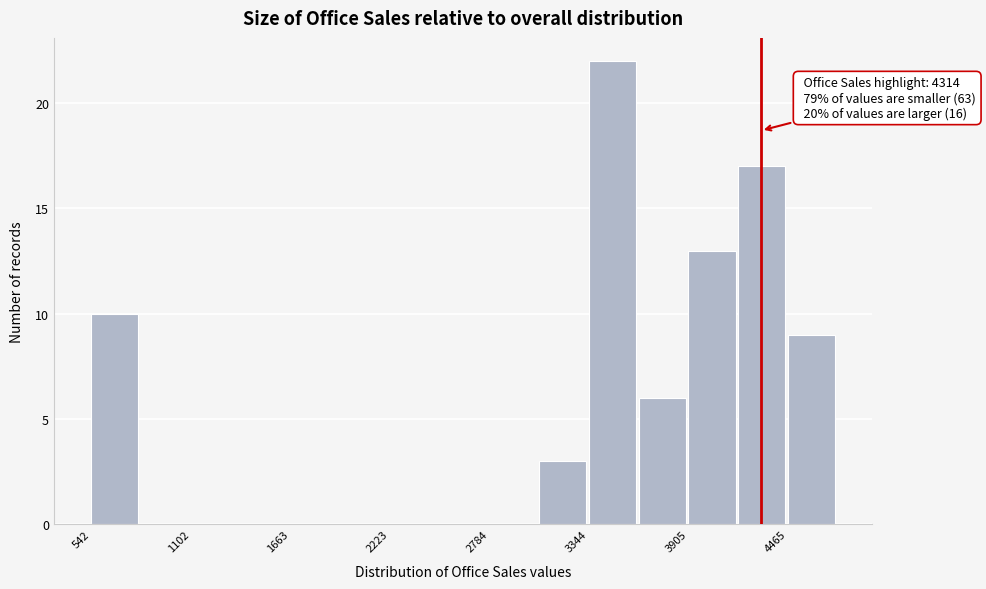

Around what value on the x-axis is the tallest bar? Give the approximate position of its centre, as read against the axis.

3500